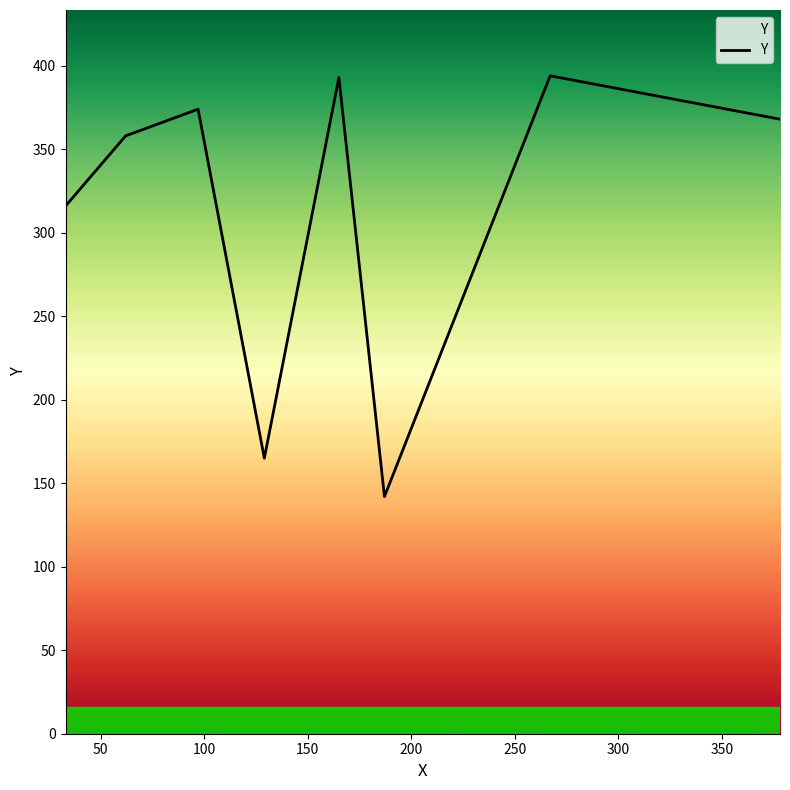

How many distinct data groups are displayed?

1